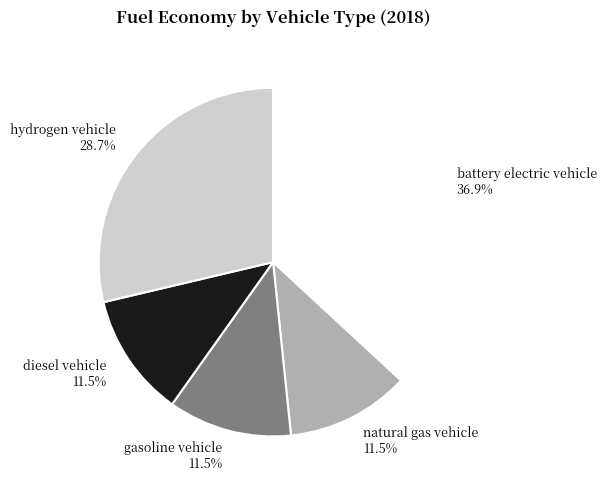

Which slice is the largest?

battery electric vehicle